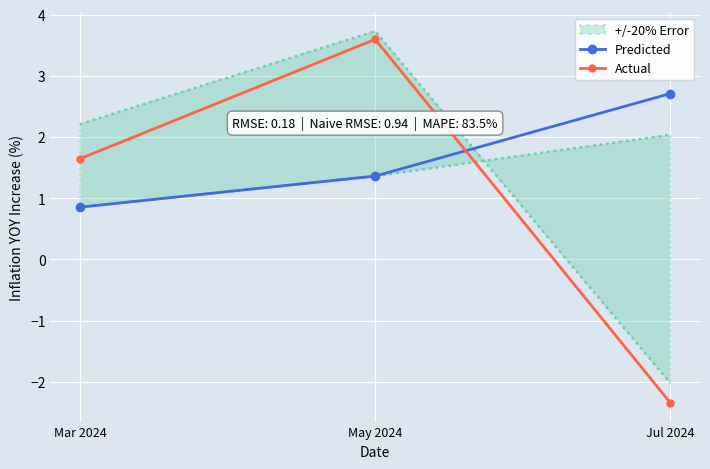

What is the value of the Predicted point at the 1st from the left?

0.9